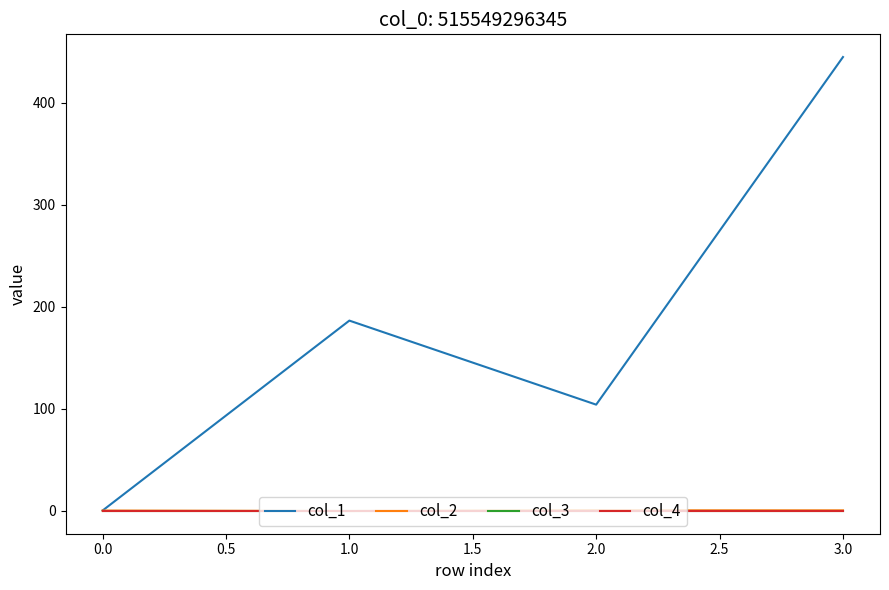

What is the difference between the col_2 values at 0.0 and 1.0?

0.5